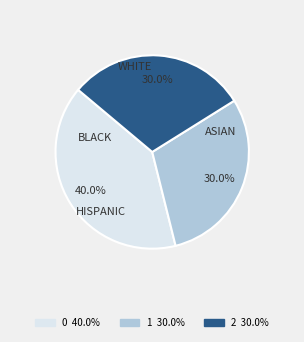

What is the ratio of the value at 1 to the value at 0?

0.8